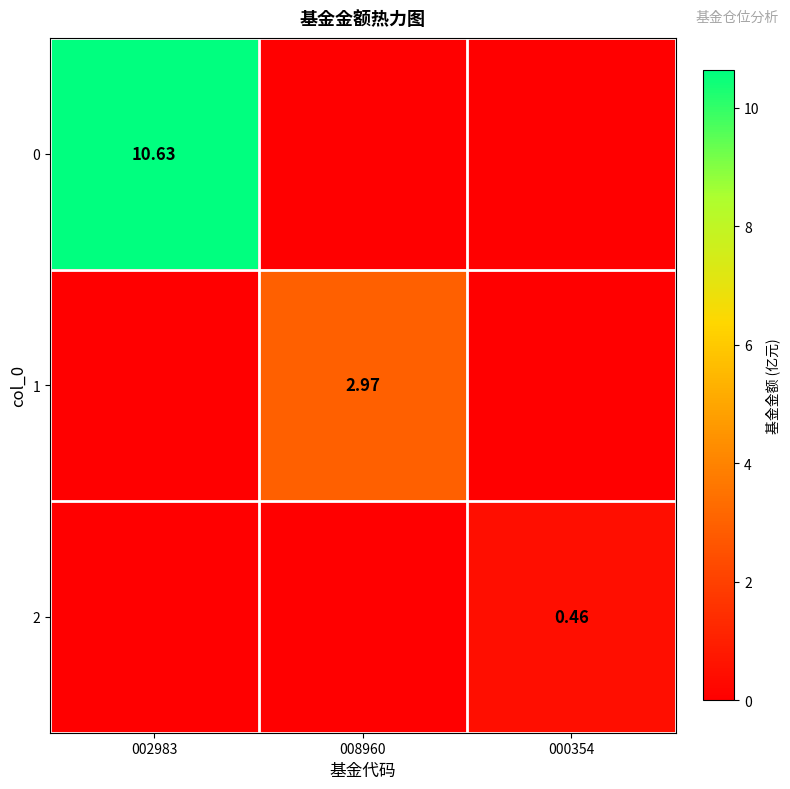

List the series in order of their peak value, lowest first.

2, 1, 0